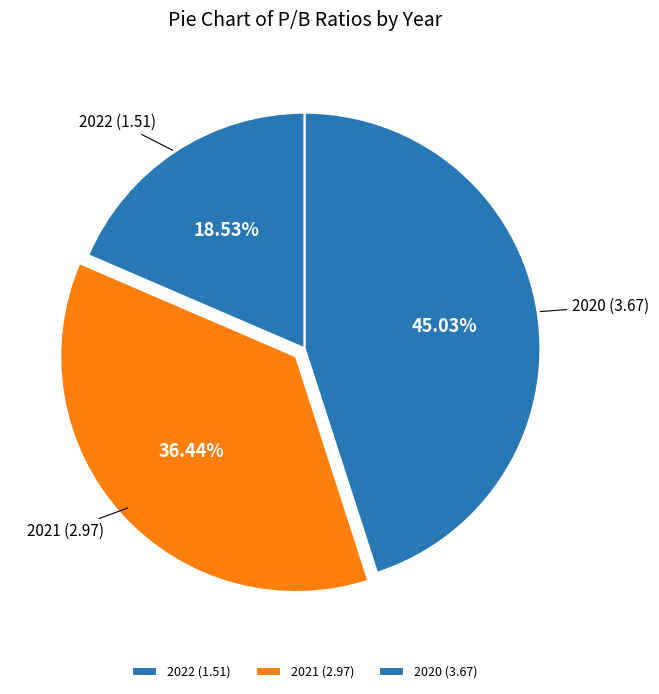

To the nearest percent, what is the combined percentage of 2020 (3.67) and 2021 (2.97)?

81%